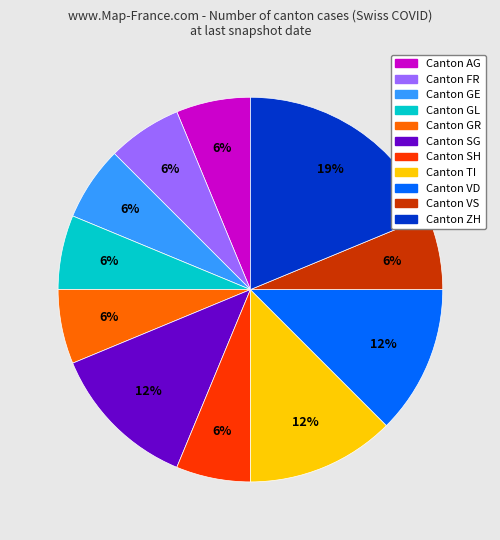

To the nearest percent, what is the average slice percentage?

9%